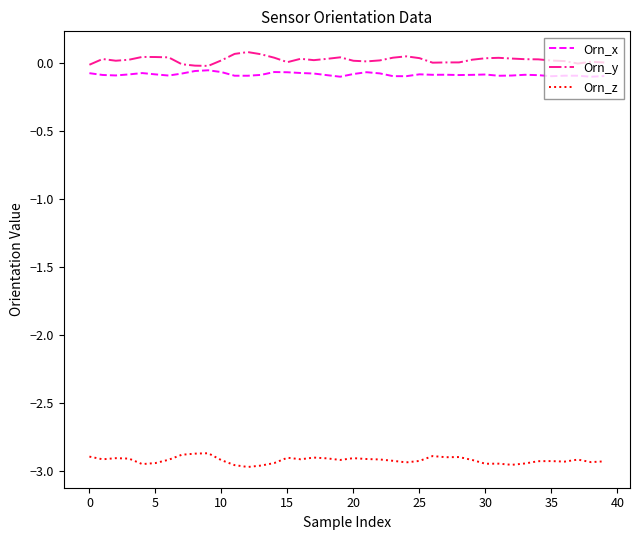

True or false: Orn_y and Orn_z intersect in this chart.

False